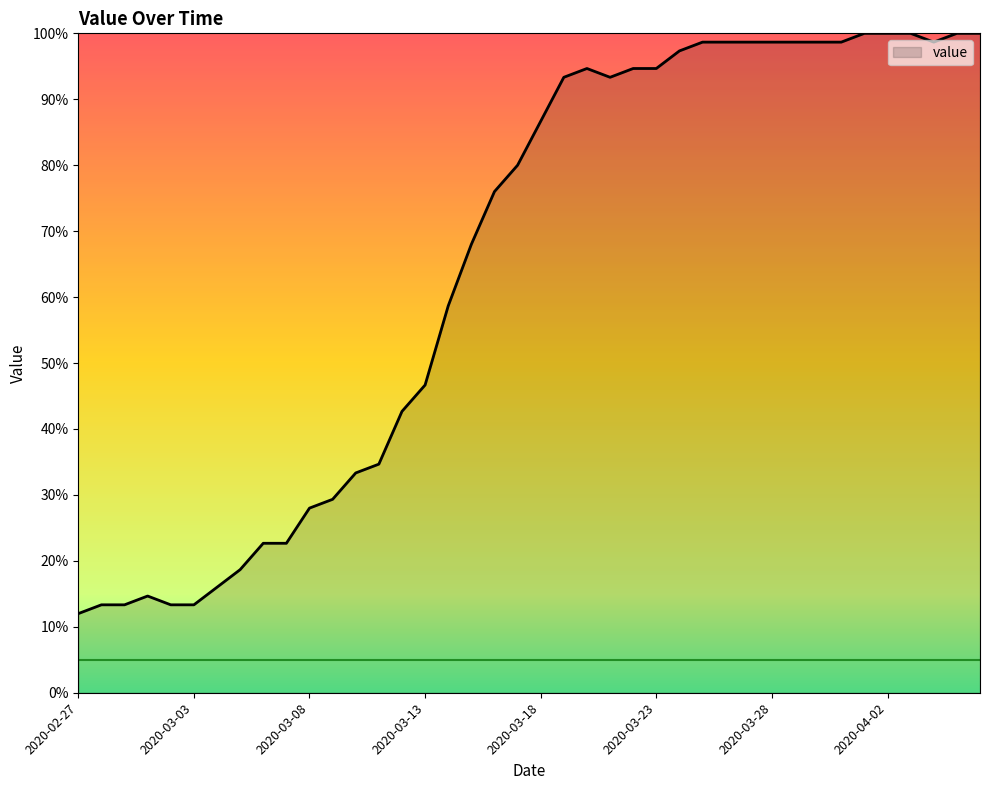

What is the greatest value displayed?

100.0